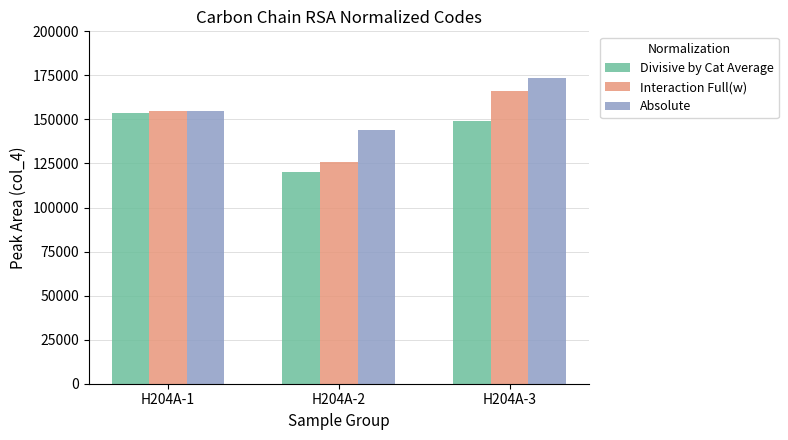

How many bars are there in each group?

3